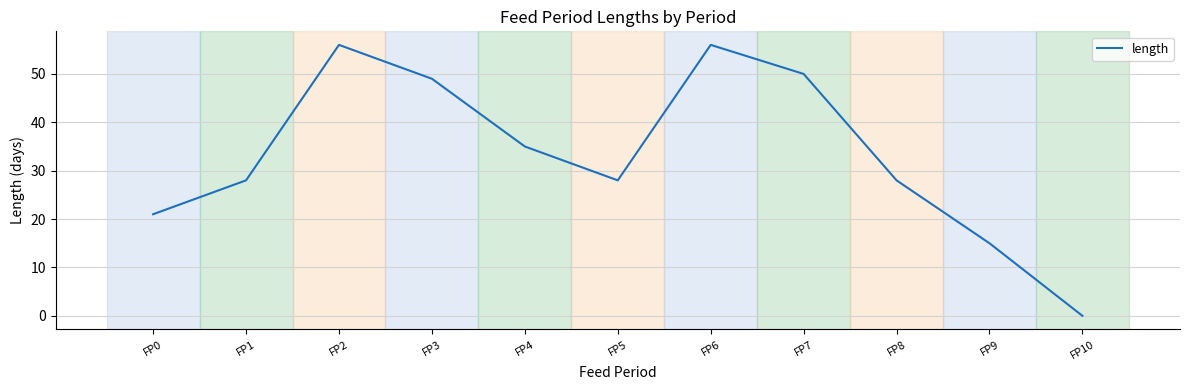

True or false: the data shows 28 at FP1.

True